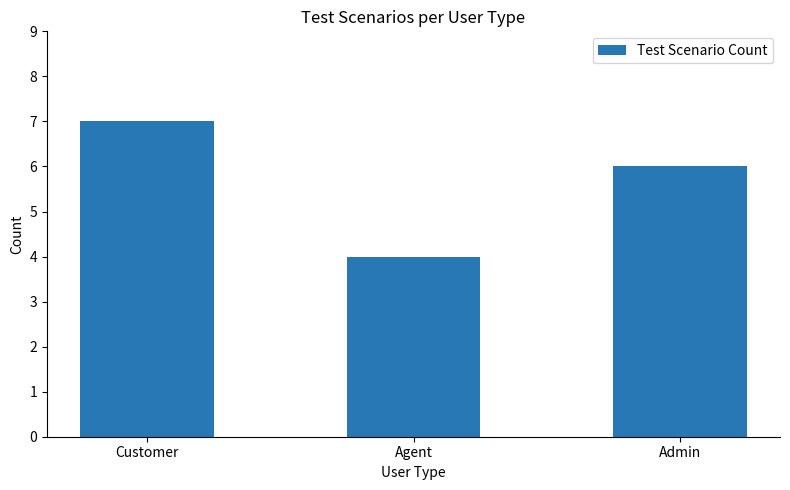

The chart shows a value of 4 at Agent. True or false?

True